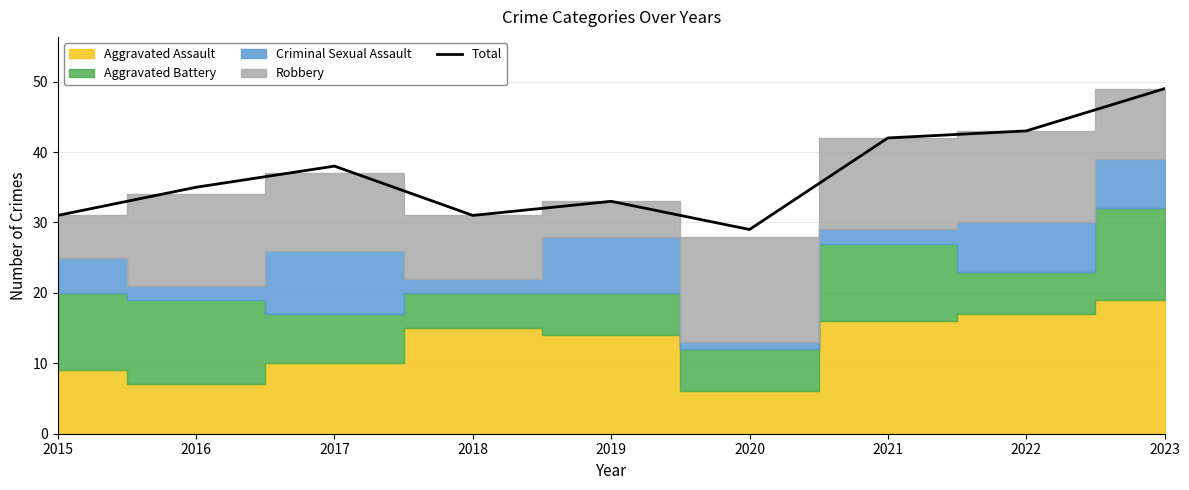

At which label is the value closest to 39?

2017